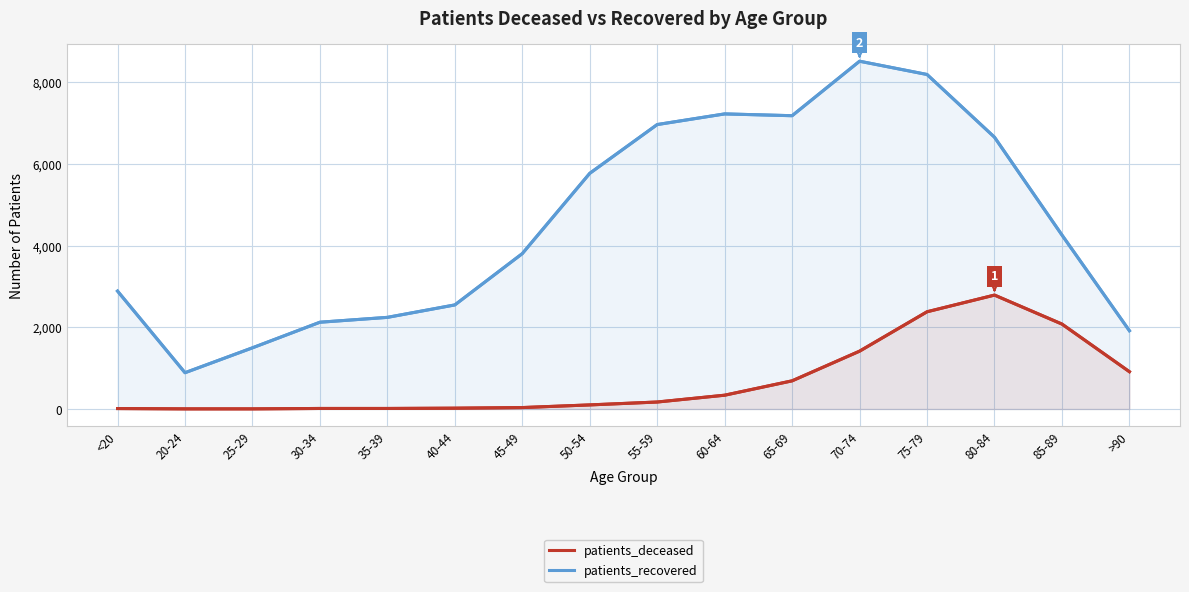

At how many categories does at least one series exceed 7289?

2